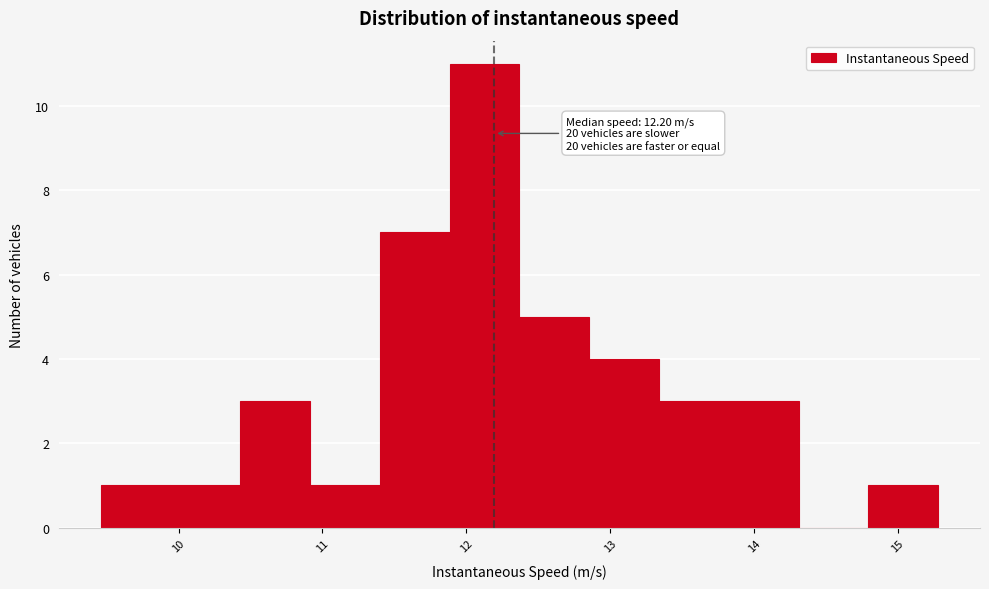

Over which range of the x-axis is the bar tallest?

11.9 to 12.4